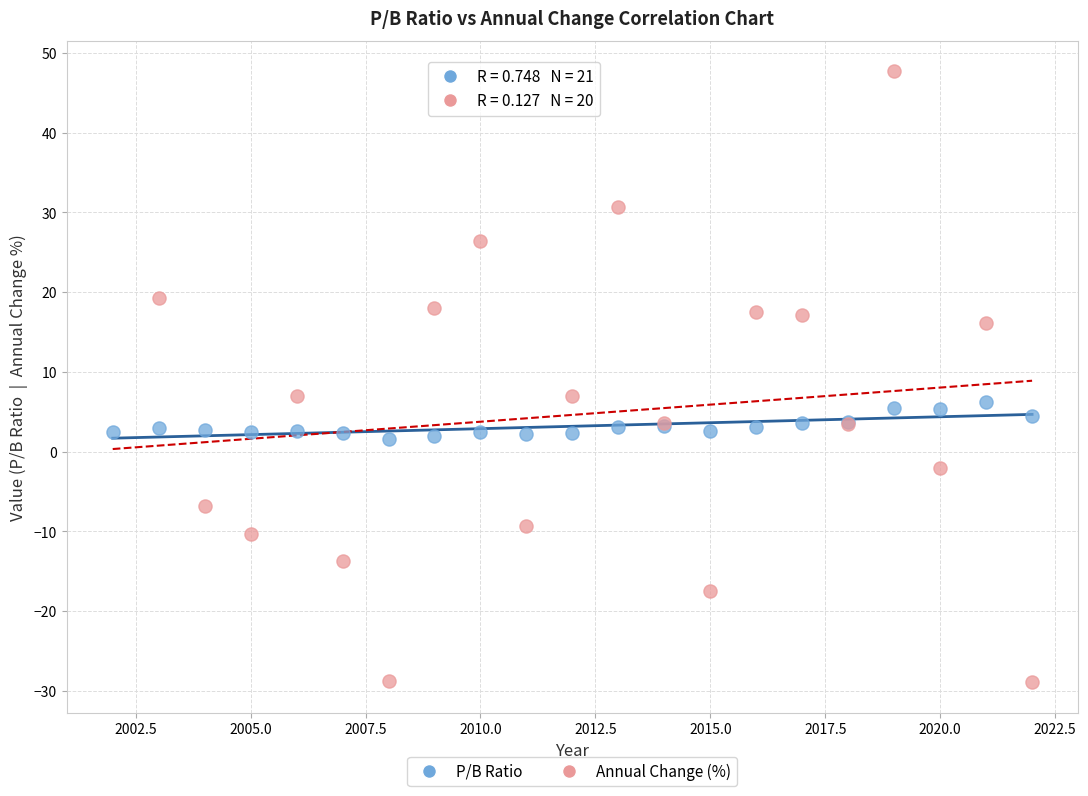

Which series has the widest spread of Y values?

Annual Change (%)